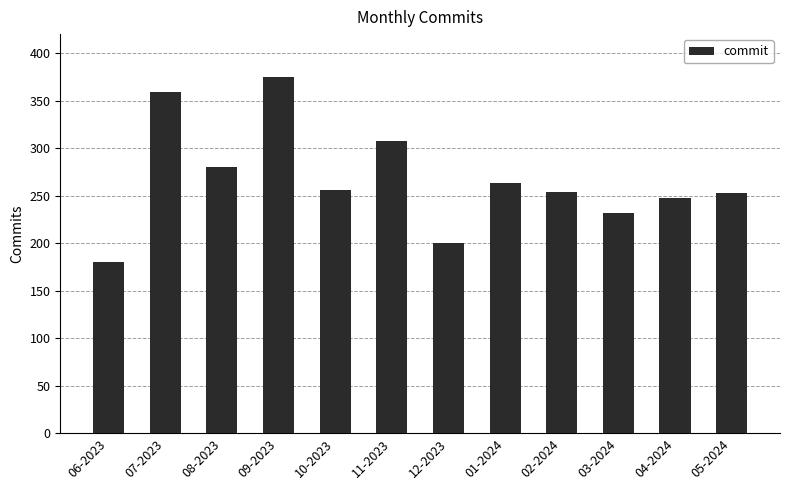

At which category does the chart reach its minimum across all series?

06-2023